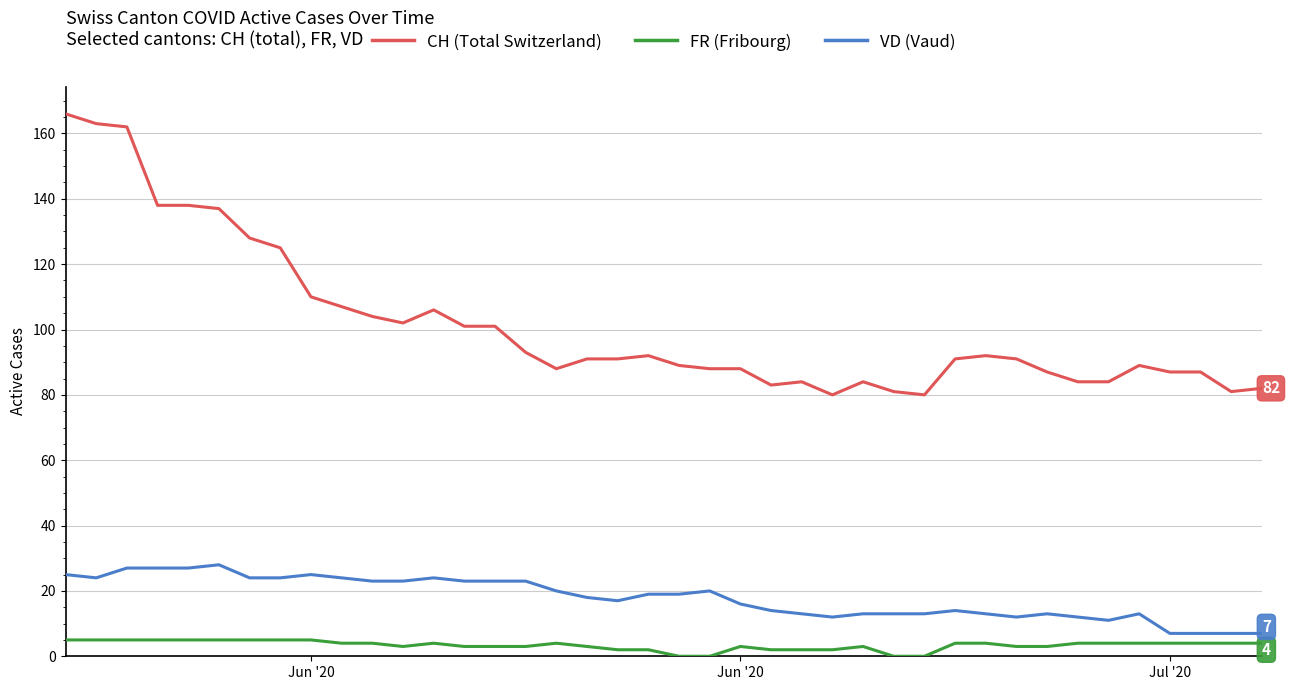

Reading right to left, transcribe all the data shown in this chart.

CH (Total Switzerland): 82	81	87	87	89	84	84	87	91	92	91	80	81	84	80	84	83	88	88	89	92	91	91	88	93	101	101	106	102	104	107	110	125	128	137	138	138	162	163	166
FR (Fribourg): 4	4	4	4	4	4	4	3	3	4	4	0	0	3	2	2	2	3	0	0	2	2	3	4	3	3	3	4	3	4	4	5	5	5	5	5	5	5	5	5
VD (Vaud): 7	7	7	7	13	11	12	13	12	13	14	13	13	13	12	13	14	16	20	19	19	17	18	20	23	23	23	24	23	23	24	25	24	24	28	27	27	27	24	25